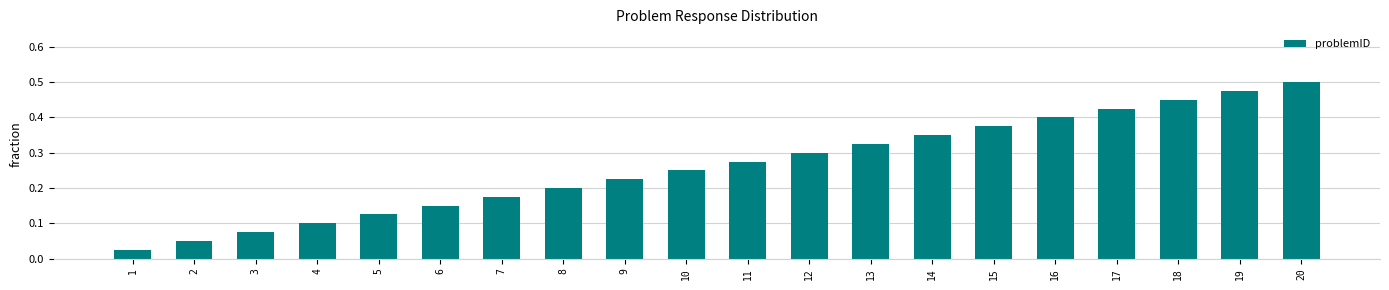

Rank the categories by value from lowest to highest.

1, 2, 3, 4, 5, 6, 7, 8, 9, 10, 11, 12, 13, 14, 15, 16, 17, 18, 19, 20